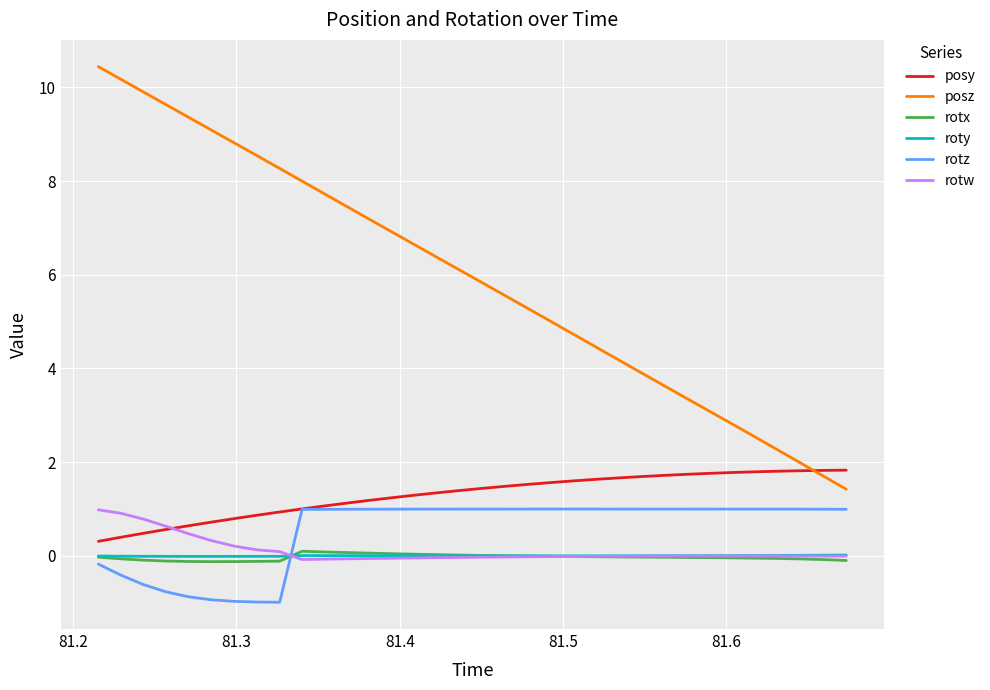

True or false: rotw and posz intersect in this chart.

False